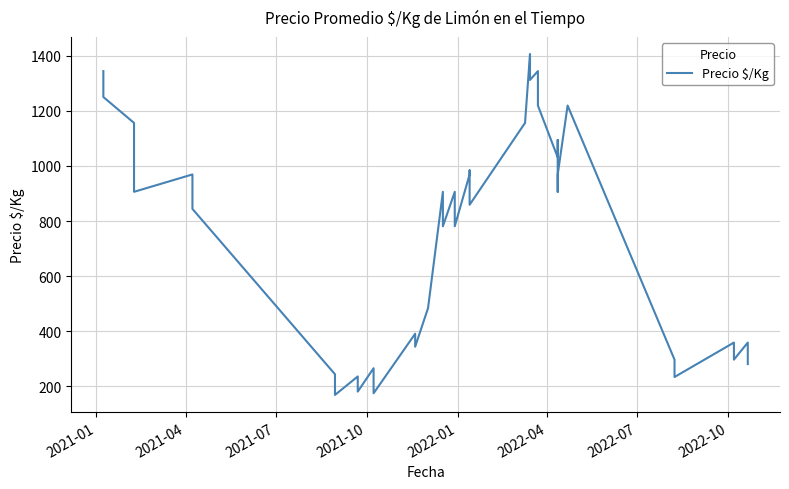

What is the smallest value displayed?

169